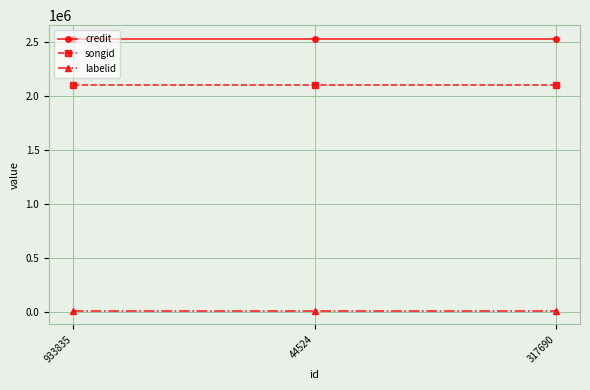

Reading left to right, what are all the values shown in this chart?

credit: 2529598	2529598	2529598
songid: 2100396	2100396	2100396
labelid: 7459	7459	7459